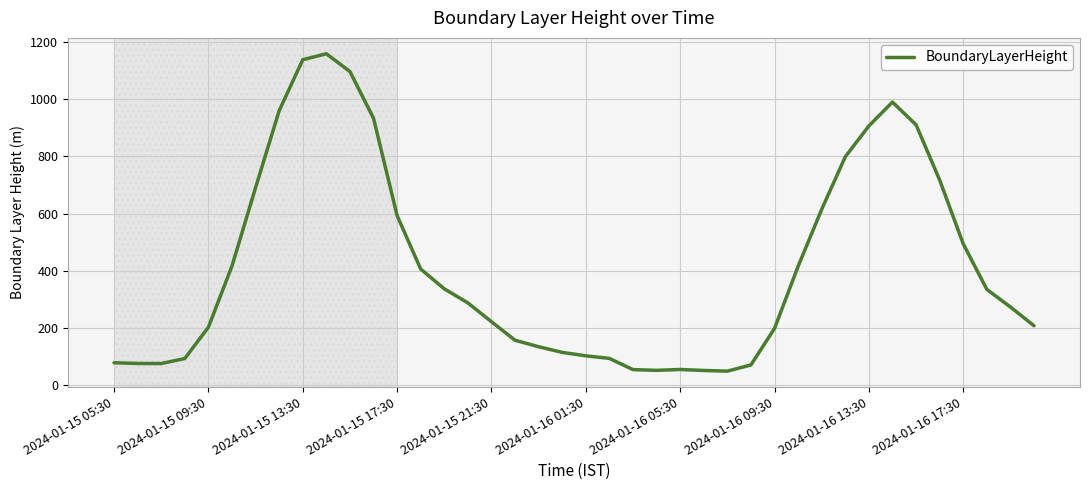

What is the maximum value shown in the chart?

1159.3